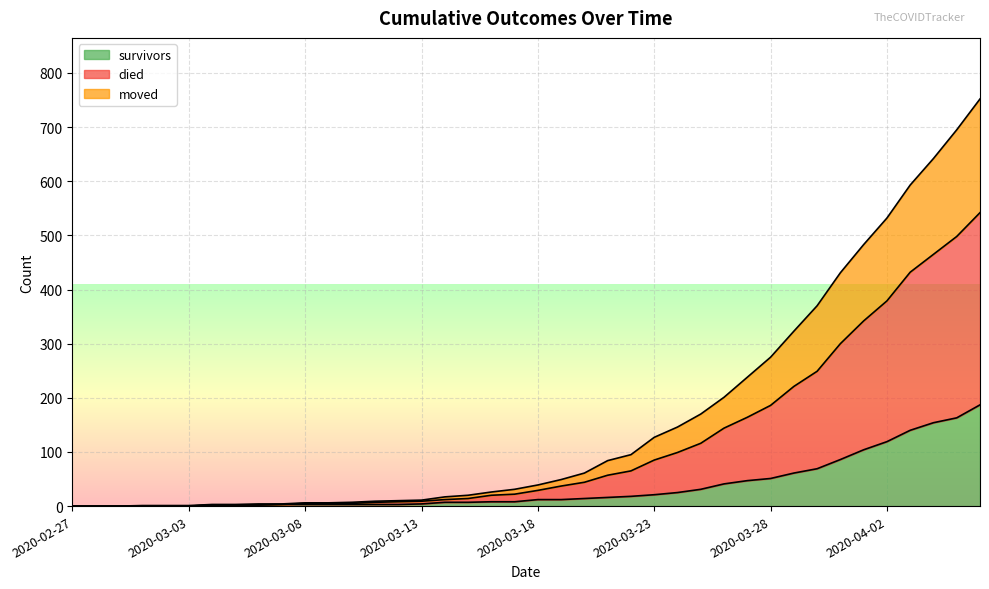

The value of survivors at 2020-03-09 is 3. True or false?

True